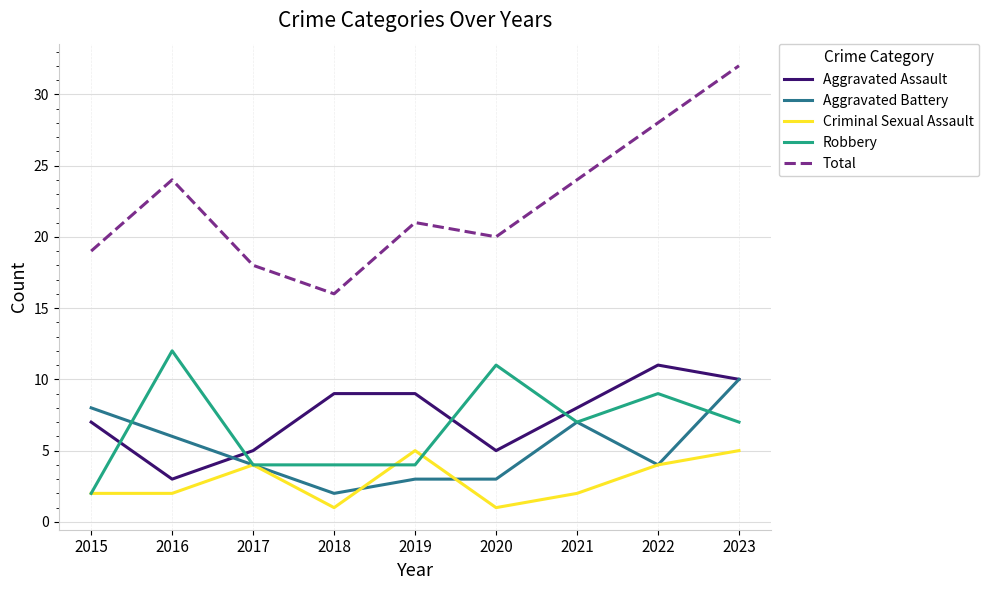

True or false: Aggravated Assault has a value of 8 at 2021.

True